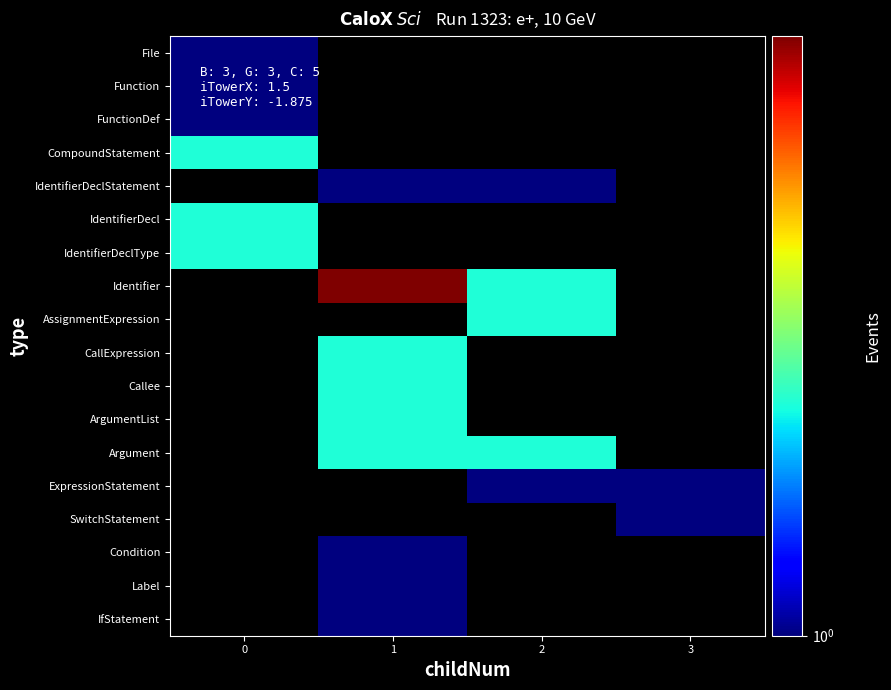

Between 3 and 2, which is larger?

2